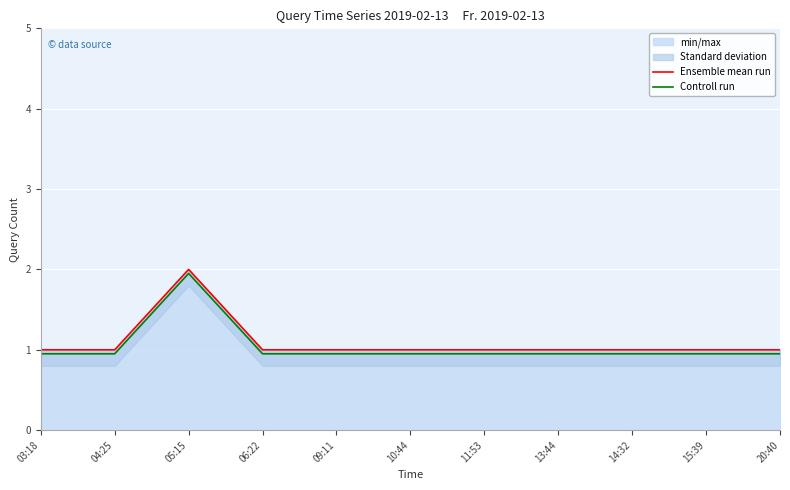

True or false: Controll run has a value of 0.3 at 11:53.

False